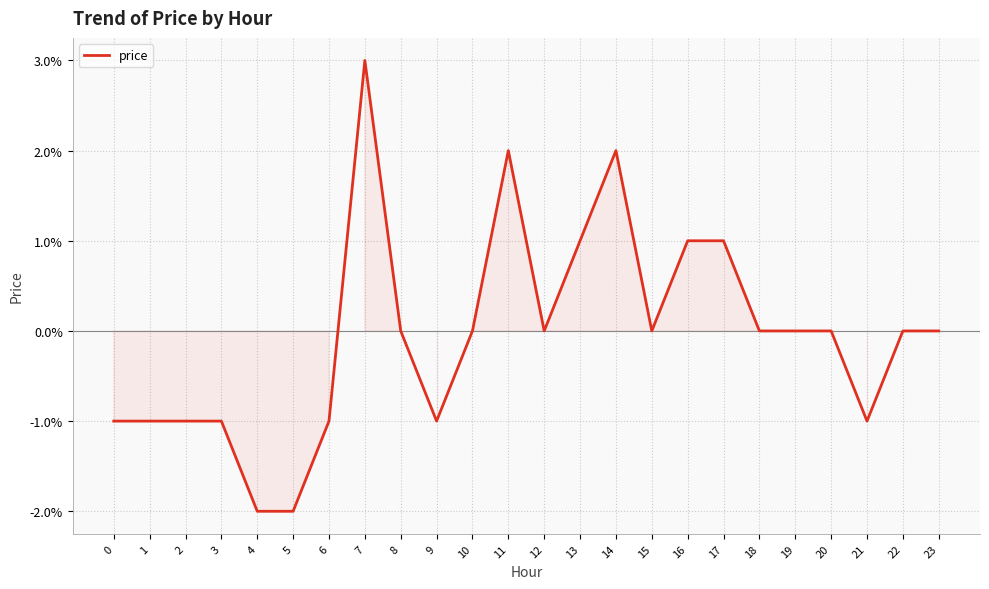

Does the chart display data point markers on the line(s)?

No